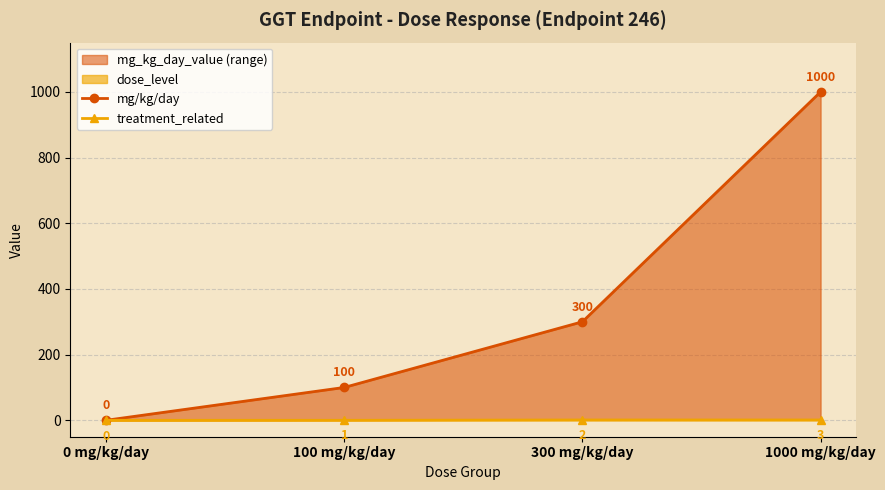

How many positive values does the treatment_related series have?

2